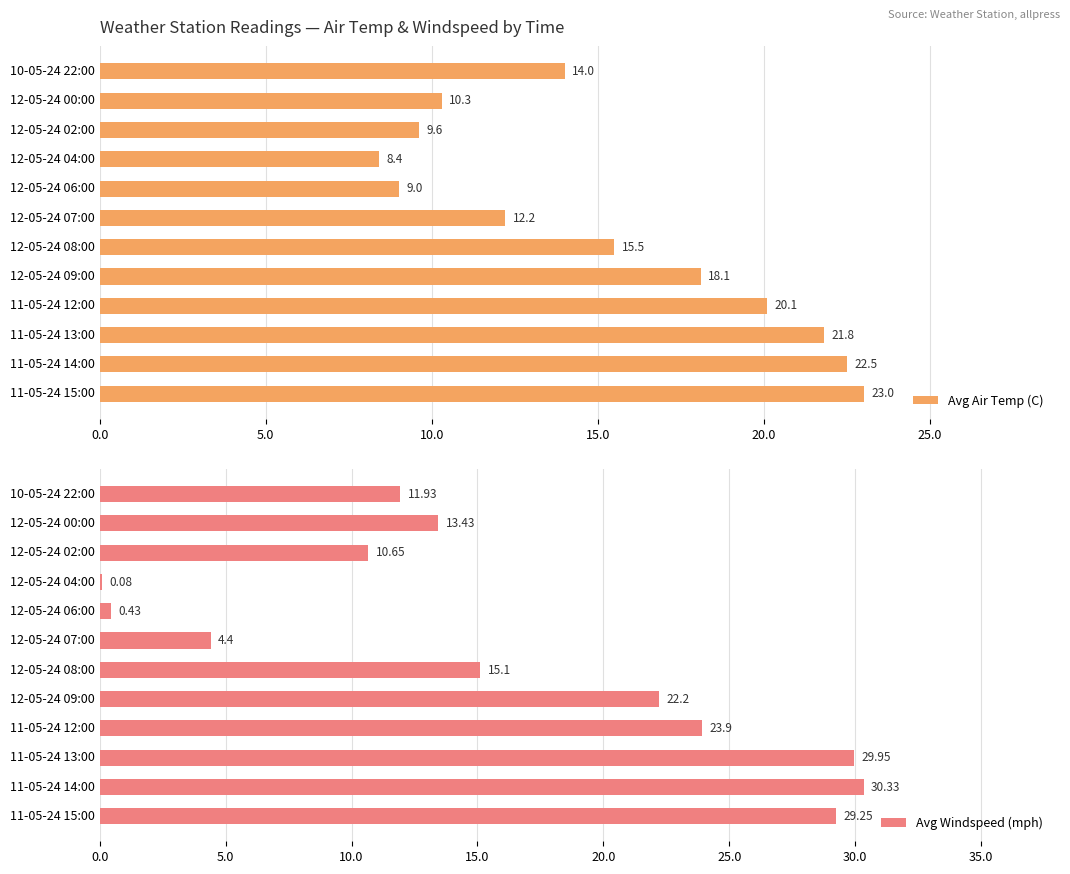

Read the Avg Air Temp (C) value at 12-05-24 00:00.

10.3